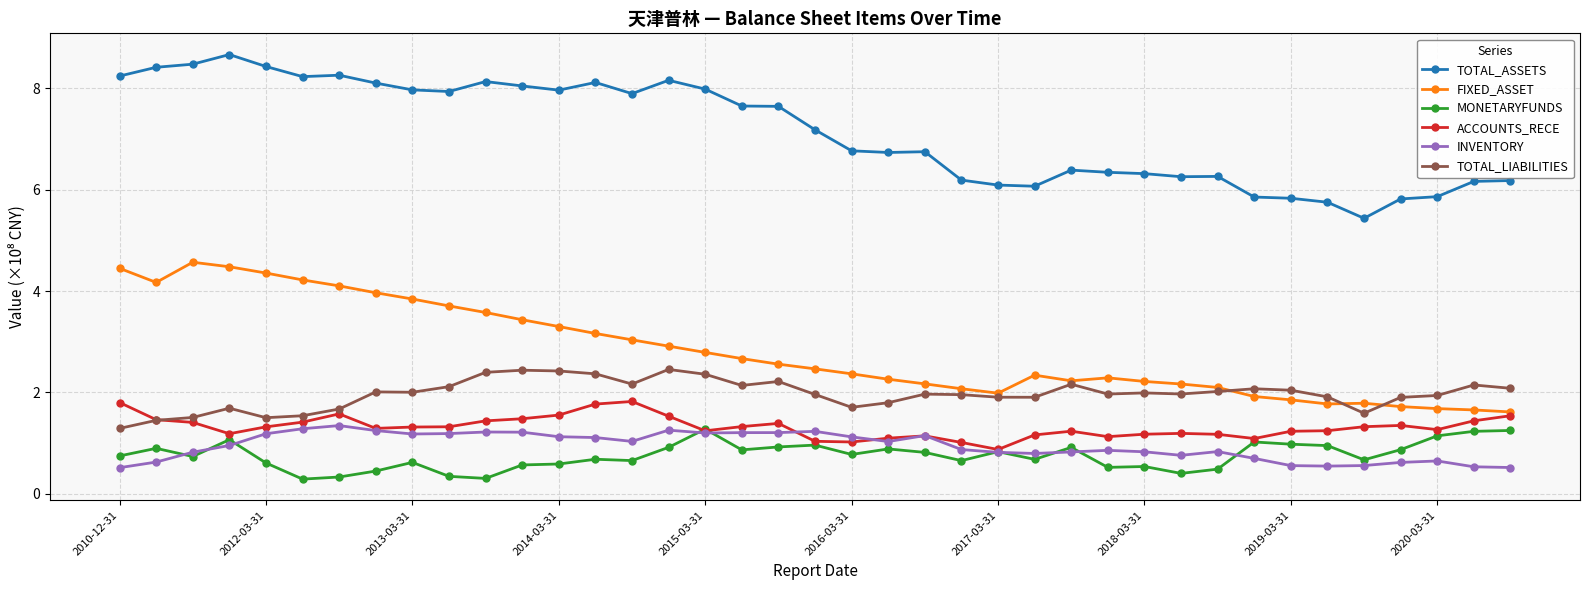

What is the value of the TOTAL_ASSETS point at the 29th from the left?

6.3